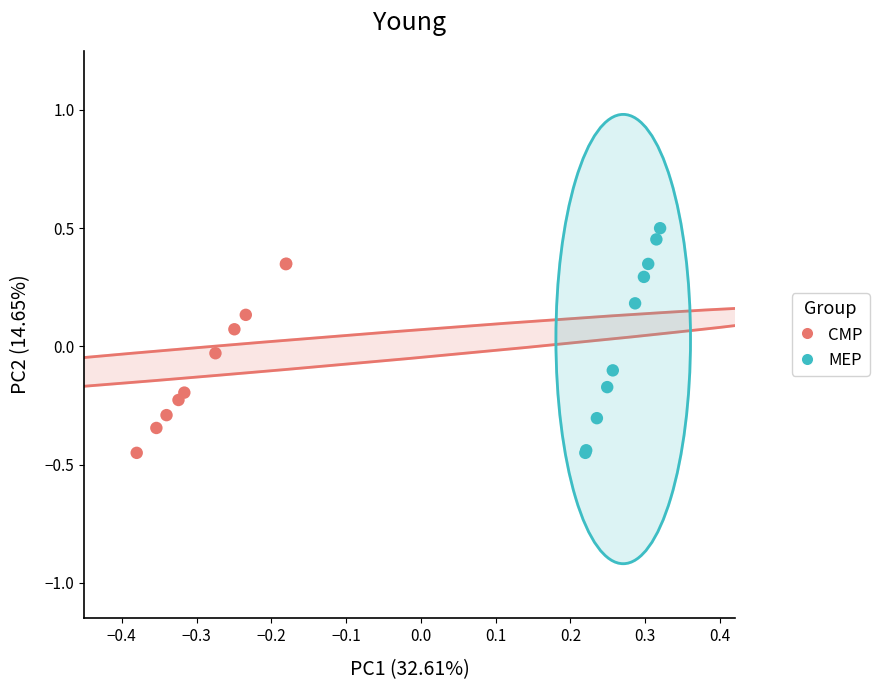

Which series contains the highest Y value?

MEP